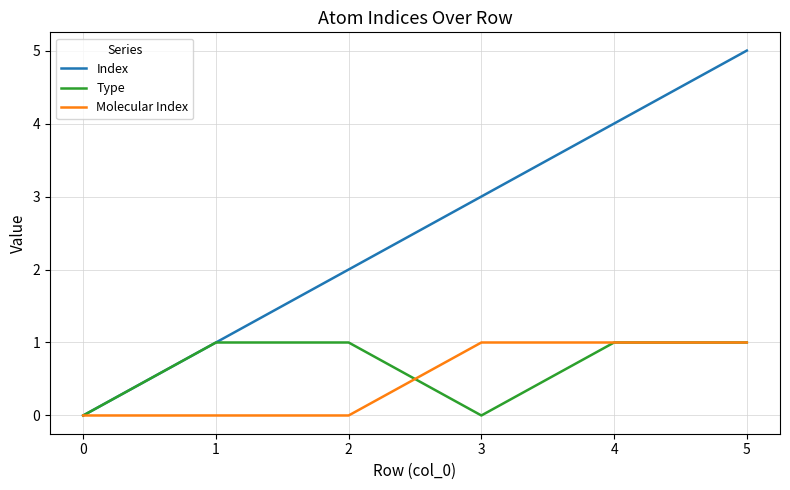

What is the maximum value shown in the chart?

5